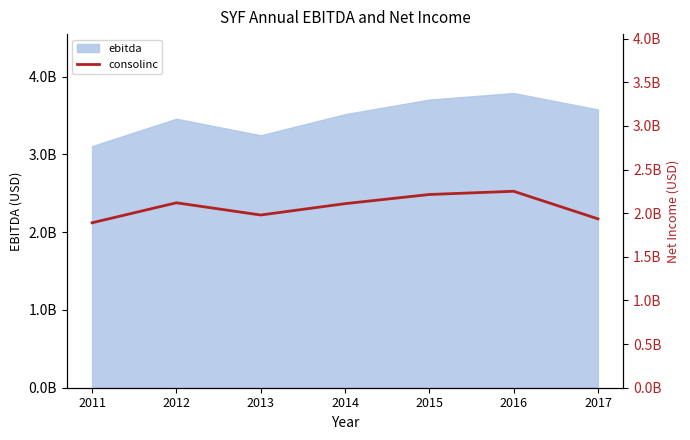

How many values are between 1935000000 and 2214000000?

5